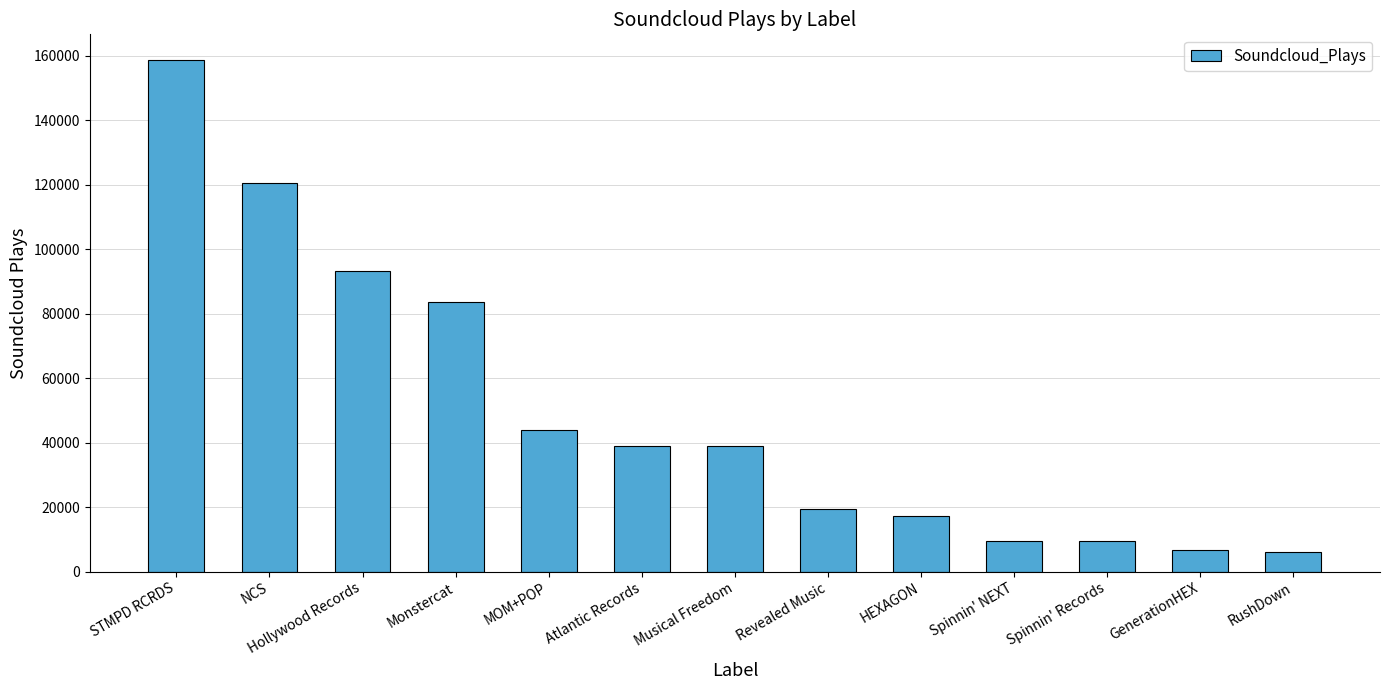

What is the greatest value displayed?

158730